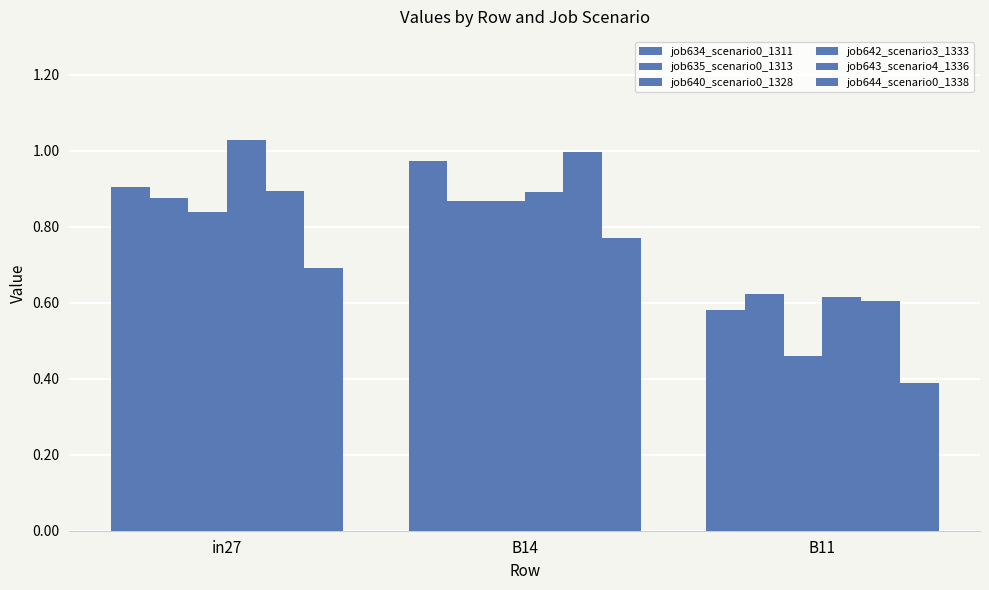

Reading right to left, what are all the values shown in this chart?

job634_scenario0_1311: 0.6	1.0	0.9
job635_scenario0_1313: 0.6	0.9	0.9
job640_scenario0_1328: 0.5	0.9	0.8
job642_scenario3_1333: 0.6	0.9	1.0
job643_scenario4_1336: 0.6	1.0	0.9
job644_scenario0_1338: 0.4	0.8	0.7